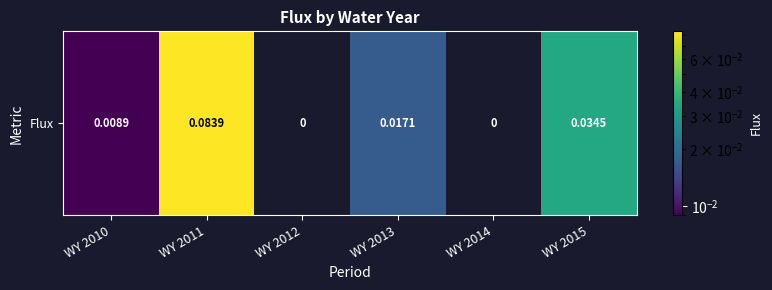

Is it true that the value at WY 2013 is 0.0?

False